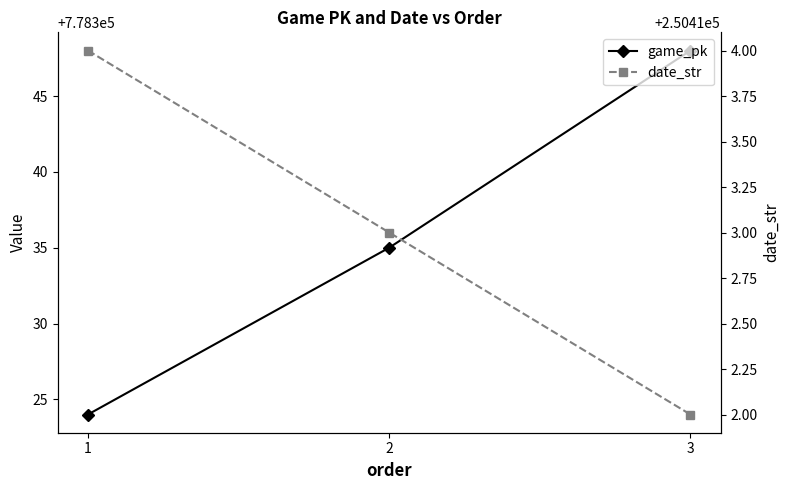

Reading left to right, list all the values displayed in this chart.

game_pk: 778324	778335	778348
date_str: 250414	250413	250412